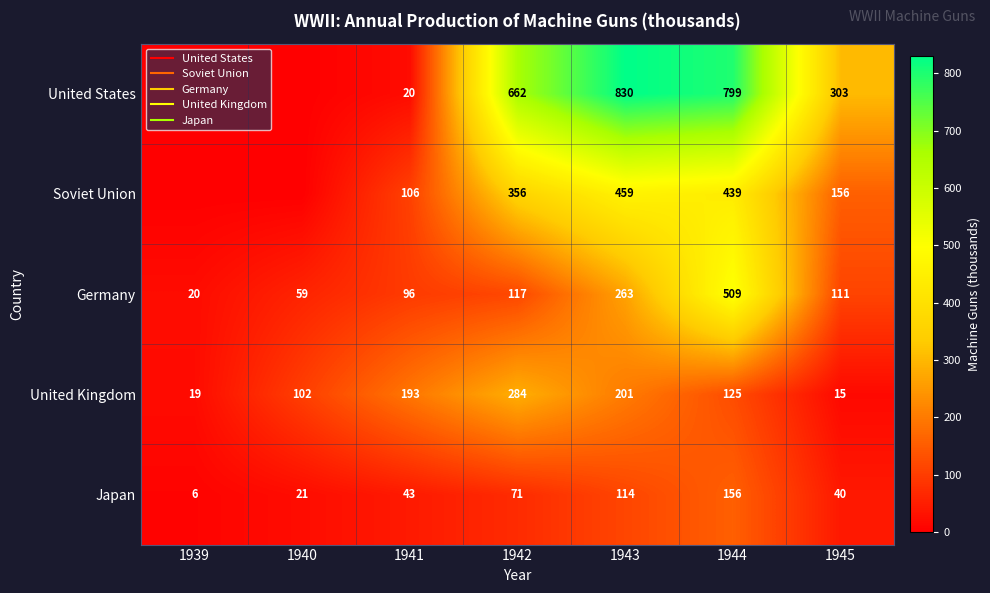

What is the sum of the Japan values at 1943 and 1942?

185